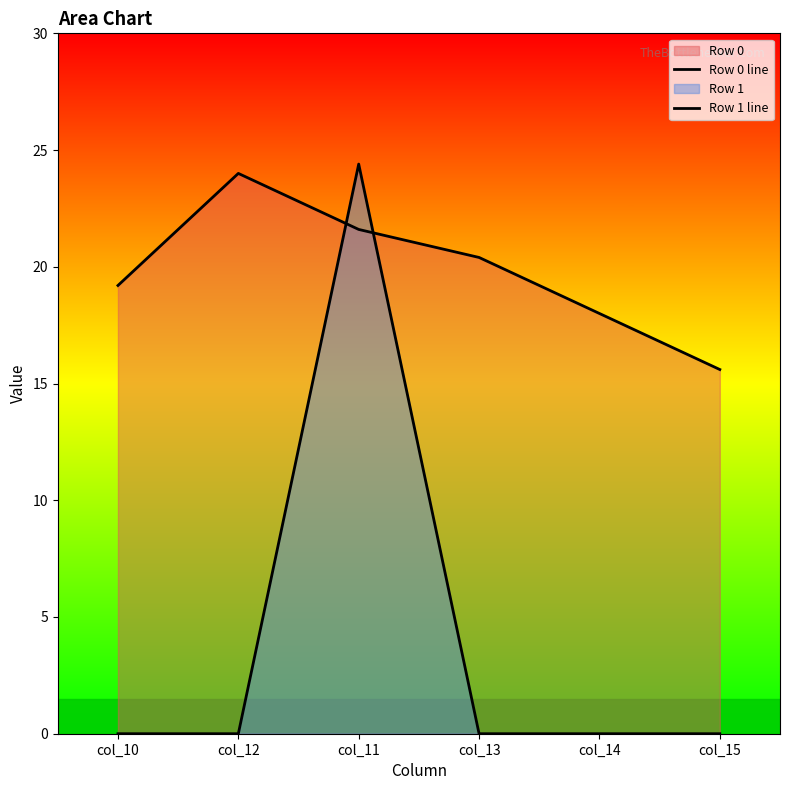

Reading left to right, extract all data points from this chart.

Row 0 line: 19.2	24.0	21.6	20.4	18.0	15.6
Row 1 line: 0.0	0.0	24.4	0.0	0.0	0.0